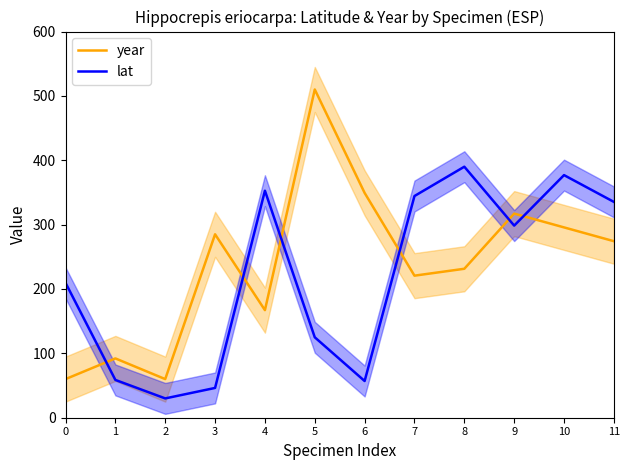

At which label does year first exceed 274?

3